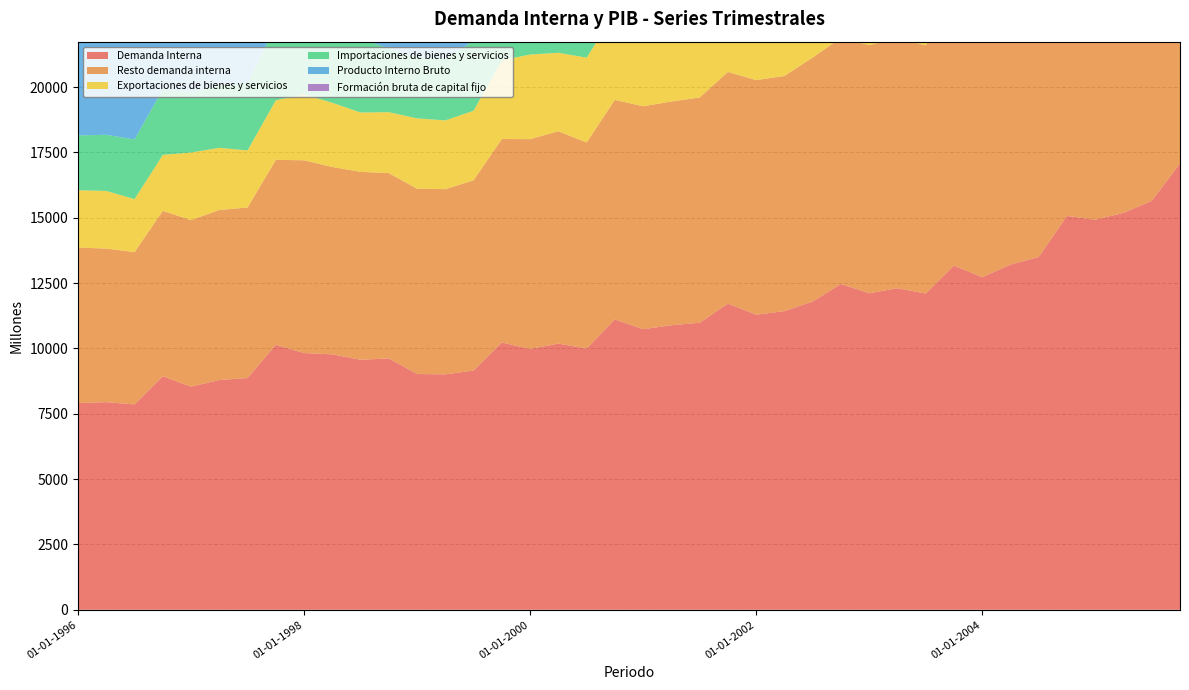

Reading left to right, what are all the values shown in this chart?

Demanda Interna: 01-01-1996=7911	01-04-1996=7944	01-07-1996=7859	01-10-1996=8935	01-01-1997=8537	01-04-1997=8792	01-07-1997=8867	01-10-1997=10140	01-01-1998=9823	01-04-1998=9773	01-07-1998=9567	01-10-1998=9617	01-01-1999=9021	01-04-1999=9007	01-07-1999=9156	01-10-1999=10227	01-01-2000=9978	01-04-2000=10185	01-07-2000=9996	01-10-2000=11112	01-01-2001=10737	01-04-2001=10887	01-07-2001=10983	01-10-2001=11715	01-01-2002=11292	01-04-2002=11426	01-07-2002=11794	01-10-2002=12468	01-01-2003=12112	01-04-2003=12303	01-07-2003=12101	01-10-2003=13167	01-01-2004=12727	01-04-2004=13205	01-07-2004=13500	01-10-2004=15071	01-01-2005=14925	01-04-2005=15189	01-07-2005=15646	01-10-2005=17082
Resto demanda interna: 01-01-1996=5947	01-04-1996=5877	01-07-1996=5825	01-10-1996=6331	01-01-1997=6373	01-04-1997=6507	01-07-1997=6525	01-10-1997=7077	01-01-1998=7376	01-04-1998=7169	01-07-1998=7190	01-10-1998=7092	01-01-1999=7090	01-04-1999=7087	01-07-1999=7279	01-10-1999=7786	01-01-2000=8031	01-04-2000=8125	01-07-2000=7884	01-10-2000=8398	01-01-2001=8529	01-04-2001=8562	01-07-2001=8618	01-10-2001=8864	01-01-2002=8976	01-04-2002=8998	01-07-2002=9337	01-10-2002=9414	01-01-2003=9491	01-04-2003=9575	01-07-2003=9496	01-10-2003=10032	01-01-2004=10165	01-04-2004=10389	01-07-2004=10485	01-10-2004=11206	01-01-2005=11554	01-04-2005=11518	01-07-2005=11957	01-10-2005=12564
Exportaciones de bienes y servicios: 01-01-1996=2196	01-04-1996=2206	01-07-1996=2030	01-10-1996=2140	01-01-1997=2588	01-04-1997=2376	01-07-1997=2187	01-10-1997=2279	01-01-1998=2523	01-04-1998=2458	01-07-1998=2271	01-10-1998=2332	01-01-1999=2692	01-04-1999=2632	01-07-1999=2662	01-10-1999=3017	01-01-2000=3237	01-04-2000=3003	01-07-2000=3247	01-10-2000=3339	01-01-2001=3653	01-04-2001=3672	01-07-2001=3547	01-10-2001=3729	01-01-2002=3854	01-04-2002=3912	01-07-2002=3730	01-10-2002=4264	01-01-2003=4813	01-04-2003=4662	01-07-2003=4491	01-10-2003=4684	01-01-2004=5390	01-04-2004=5966	01-07-2004=6293	01-10-2004=6421	01-01-2005=6523	01-04-2005=7011	01-07-2005=6732	01-10-2005=7376
Importaciones de bienes y servicios: 01-01-1996=2098	01-04-1996=2149	01-07-1996=2283	01-10-1996=2518	01-01-1997=2301	01-04-1997=2395	01-07-1997=2581	01-10-1997=2867	01-01-1998=2787	01-04-1998=2761	01-07-1998=2827	01-10-1998=2440	01-01-1999=2352	01-04-1999=2371	01-07-1999=2670	01-10-1999=2774	01-01-2000=2791	01-04-2000=2942	01-07-2000=3173	01-10-2000=3184	01-01-2001=3326	01-04-2001=3388	01-07-2001=3687	01-10-2001=3455	01-01-2002=3405	01-04-2002=3588	01-07-2002=3932	01-10-2002=3772	01-01-2003=4110	01-04-2003=4055	01-07-2003=4062	01-10-2003=3807	01-01-2004=3840	01-04-2004=4363	01-07-2004=4963	01-10-2004=4934	01-01-2005=5037	01-04-2005=5421	01-07-2005=5639	01-10-2005=5555
Producto Interno Bruto: 01-01-1996=8009	01-04-1996=8001	01-07-1996=7607	01-10-1996=8557	01-01-1997=8824	01-04-1997=8773	01-07-1997=8473	01-10-1997=9552	01-01-1998=9559	01-04-1998=9470	01-07-1998=9011	01-10-1998=9510	01-01-1999=9362	01-04-1999=9267	01-07-1999=9149	01-10-1999=10470	01-01-2000=10423	01-04-2000=10246	01-07-2000=10070	01-10-2000=11267	01-01-2001=11064	01-04-2001=11172	01-07-2001=10843	01-10-2001=11989	01-01-2002=11742	01-04-2002=11750	01-07-2002=11592	01-10-2002=12960	01-01-2003=12816	01-04-2003=12911	01-07-2003=12530	01-10-2003=14044	01-01-2004=14277	01-04-2004=14808	01-07-2004=14829	01-10-2004=16557	01-01-2005=16410	01-04-2005=16779	01-07-2005=16739	01-10-2005=18903
Formación bruta de capital fijo: 01-01-1996=1964	01-04-1996=2067	01-07-1996=2034	01-10-1996=2604	01-01-1997=2164	01-04-1997=2285	01-07-1997=2342	01-10-1997=3063	01-01-1998=2447	01-04-1998=2604	01-07-1998=2377	01-10-1998=2525	01-01-1999=1932	01-04-1999=1919	01-07-1999=1878	01-10-1999=2441	01-01-2000=1947	01-04-2000=2060	01-07-2000=2112	01-10-2000=2714	01-01-2001=2208	01-04-2001=2325	01-07-2001=2366	01-10-2001=2850	01-01-2002=2316	01-04-2002=2428	01-07-2002=2457	01-10-2002=3054	01-01-2003=2622	01-04-2003=2729	01-07-2003=2605	01-10-2003=3135	01-01-2004=2562	01-04-2004=2816	01-07-2004=3014	01-10-2004=3864	01-01-2005=3371	01-04-2005=3671	01-07-2005=3689	01-10-2005=4518